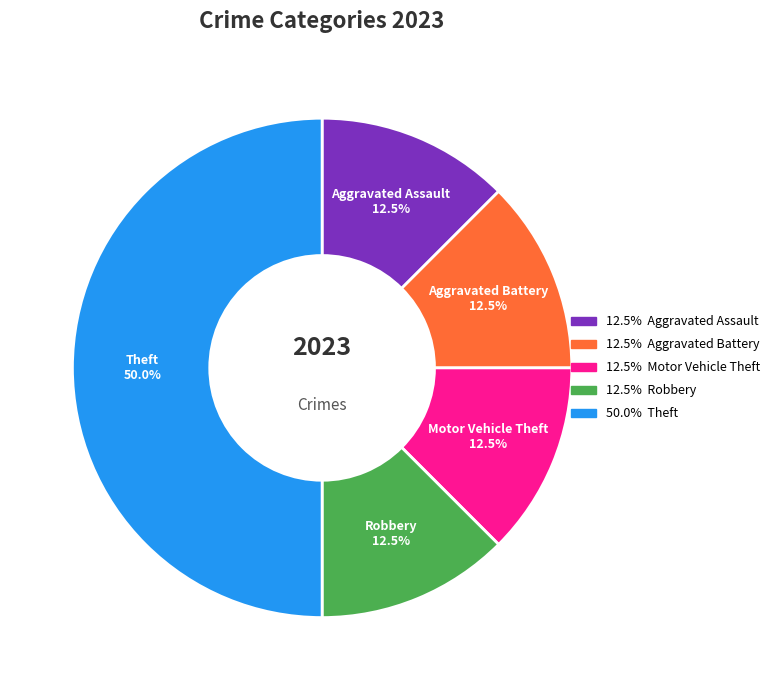

True or false: Aggravated Battery accounts for 24% of the total.

False